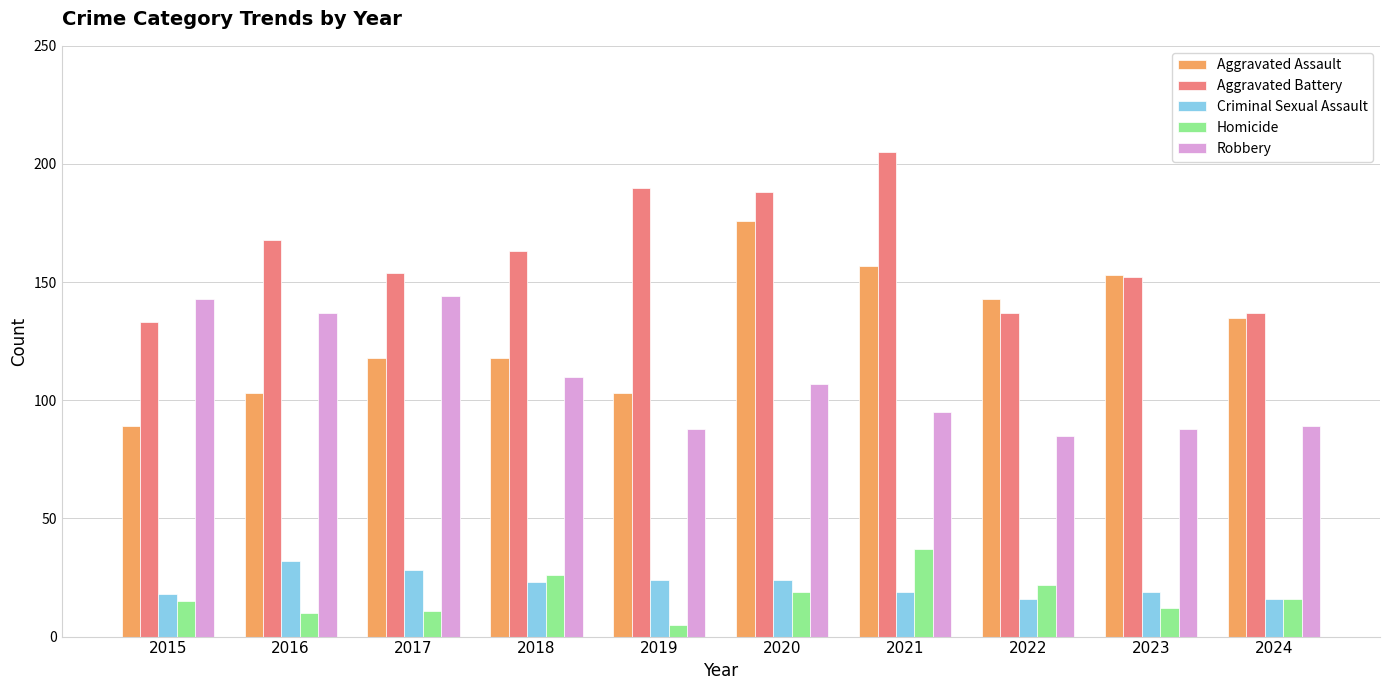

Reading right to left, what are all the values shown in this chart?

Aggravated Assault: 2024=135	2023=153	2022=143	2021=157	2020=176	2019=103	2018=118	2017=118	2016=103	2015=89
Aggravated Battery: 2024=137	2023=152	2022=137	2021=205	2020=188	2019=190	2018=163	2017=154	2016=168	2015=133
Criminal Sexual Assault: 2024=16	2023=19	2022=16	2021=19	2020=24	2019=24	2018=23	2017=28	2016=32	2015=18
Homicide: 2024=16	2023=12	2022=22	2021=37	2020=19	2019=5	2018=26	2017=11	2016=10	2015=15
Robbery: 2024=89	2023=88	2022=85	2021=95	2020=107	2019=88	2018=110	2017=144	2016=137	2015=143